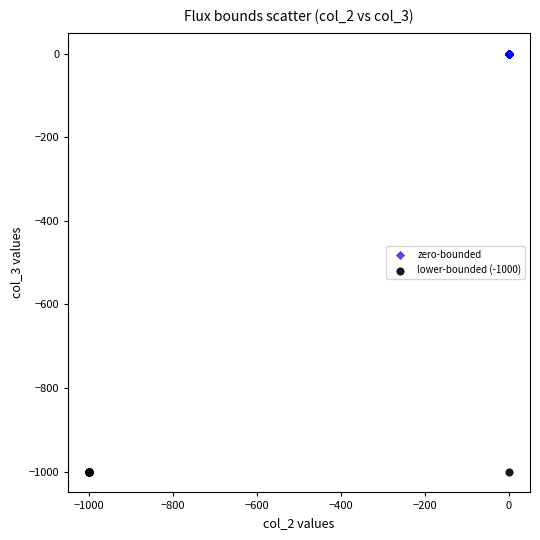

Which series contains the highest Y value?

zero-bounded